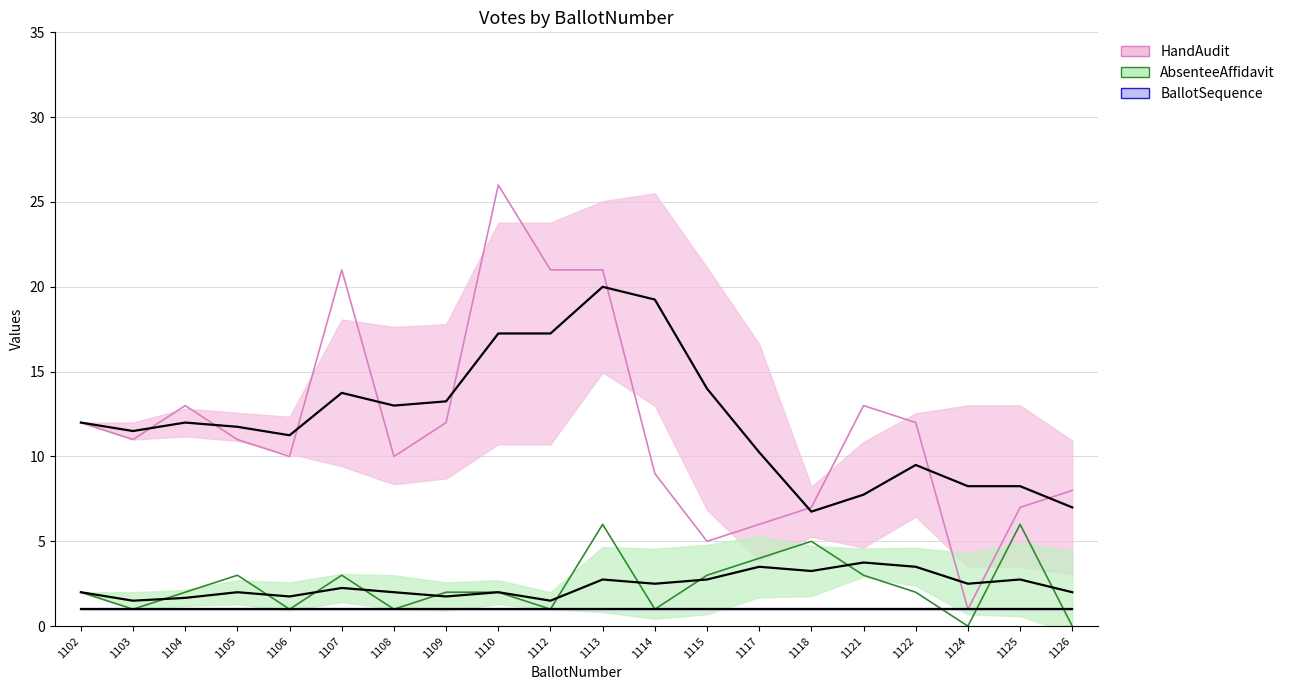

What is the total value across all series at 1102?

15